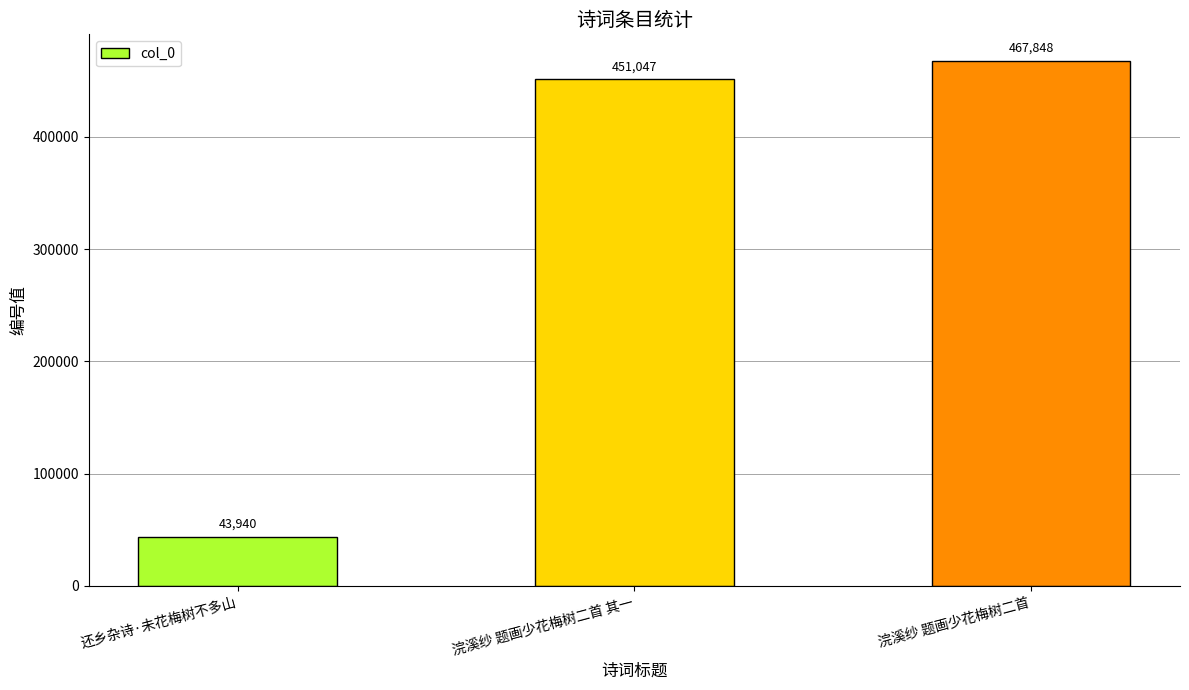

At which category does the chart reach its minimum across all series?

还乡杂诗·未花梅树不多山